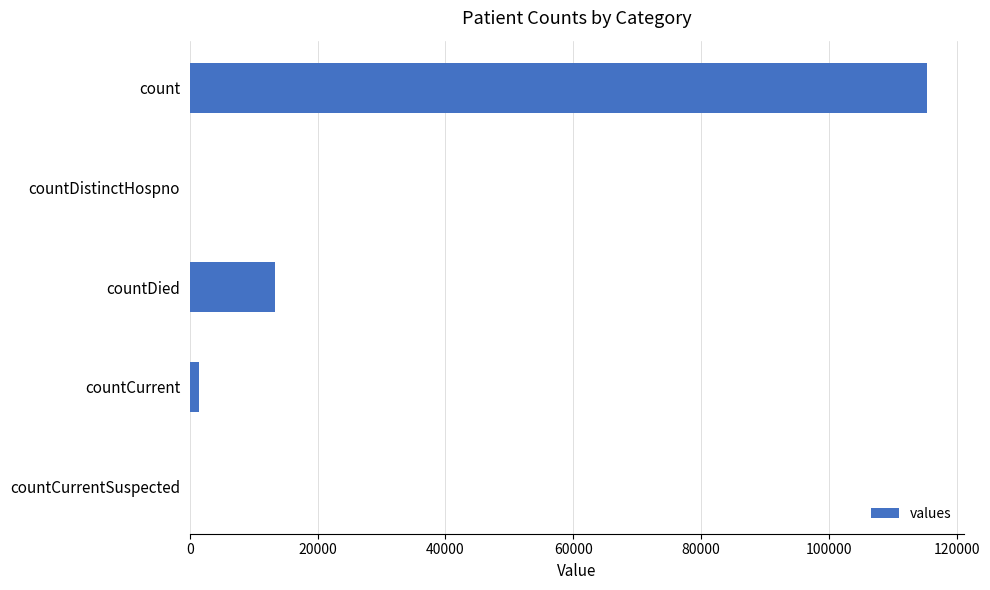

What is the sum of all values?

130105